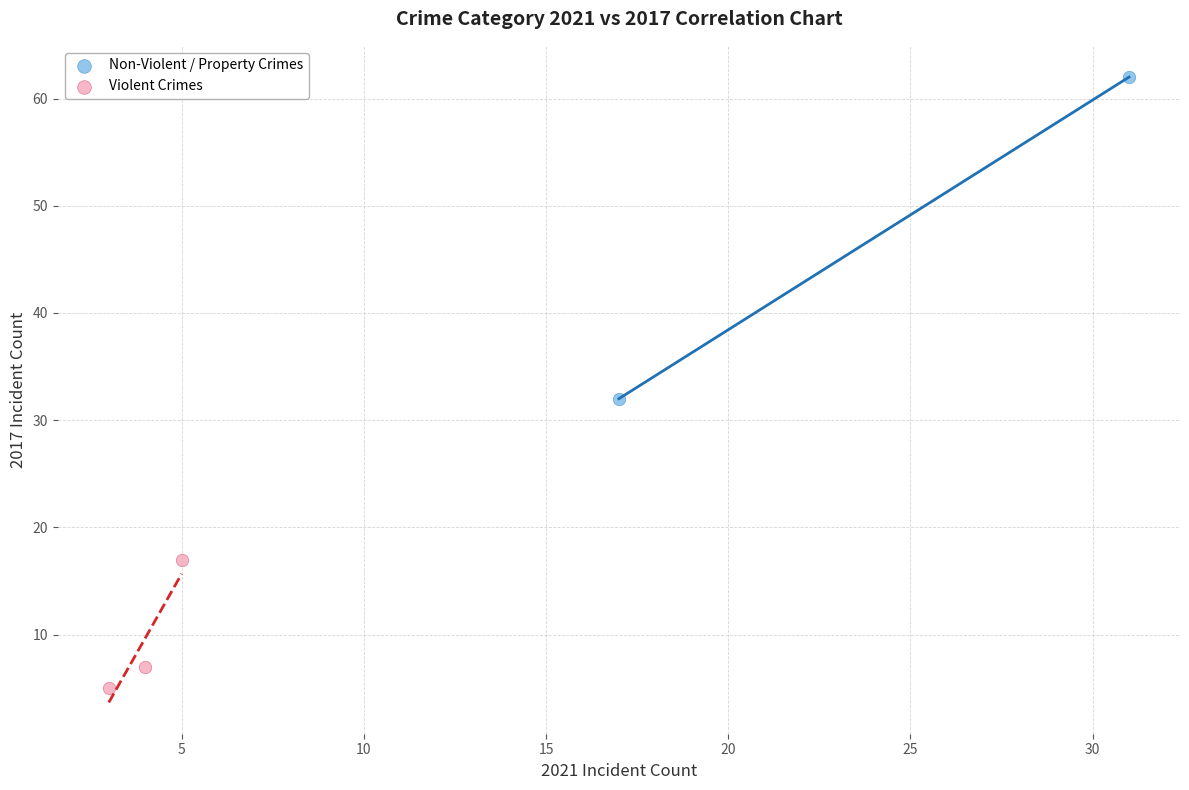

Which series contains the highest Y value?

Non-Violent / Property Crimes